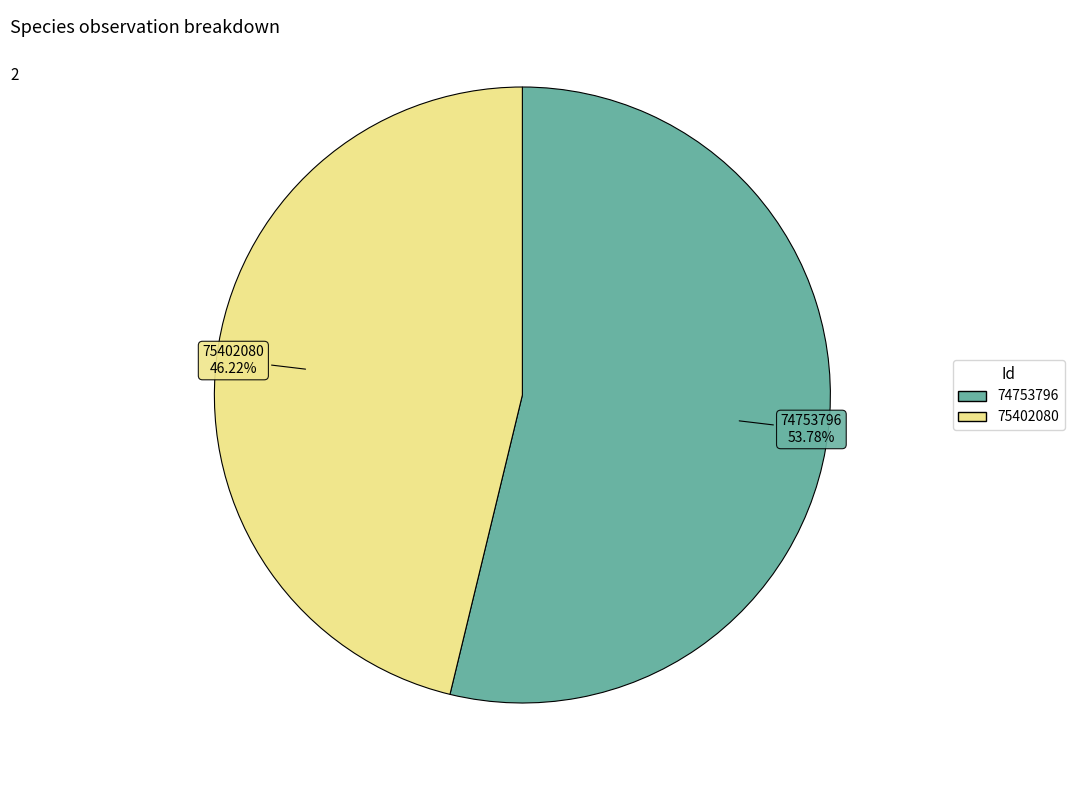

To the nearest percent, what is the average slice percentage?

50%